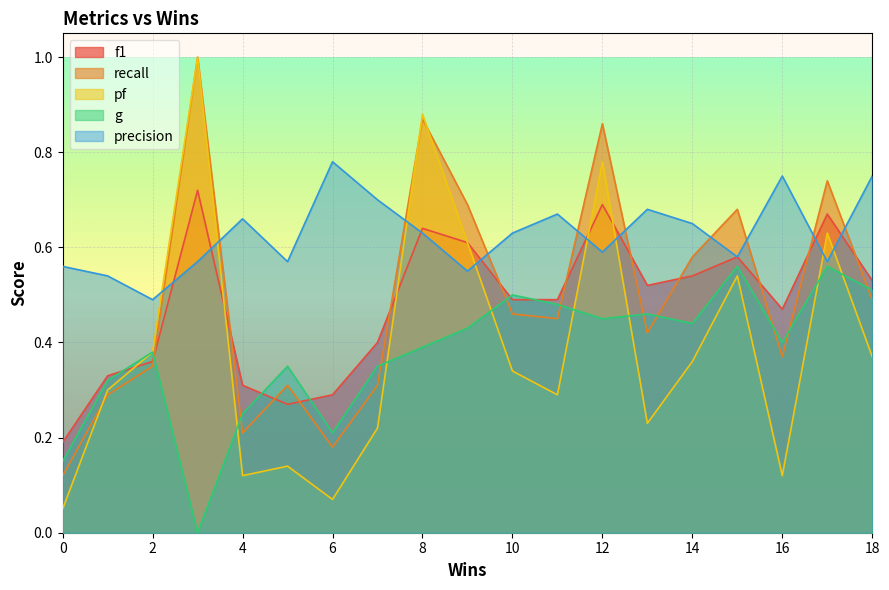

How many intersections are there between precision and recall?

10